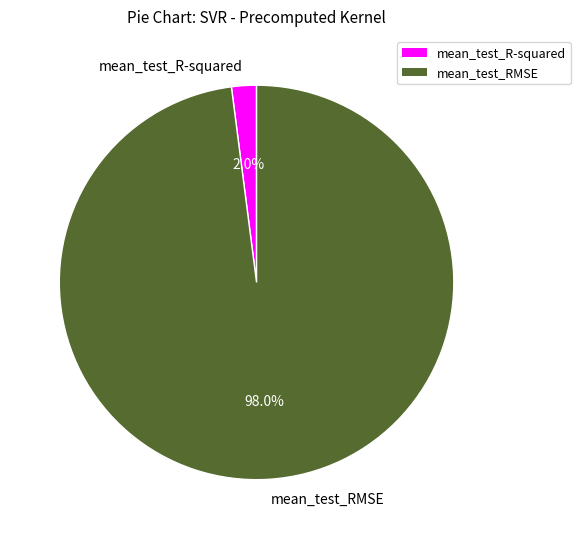

Does any single category account for the majority?

Yes